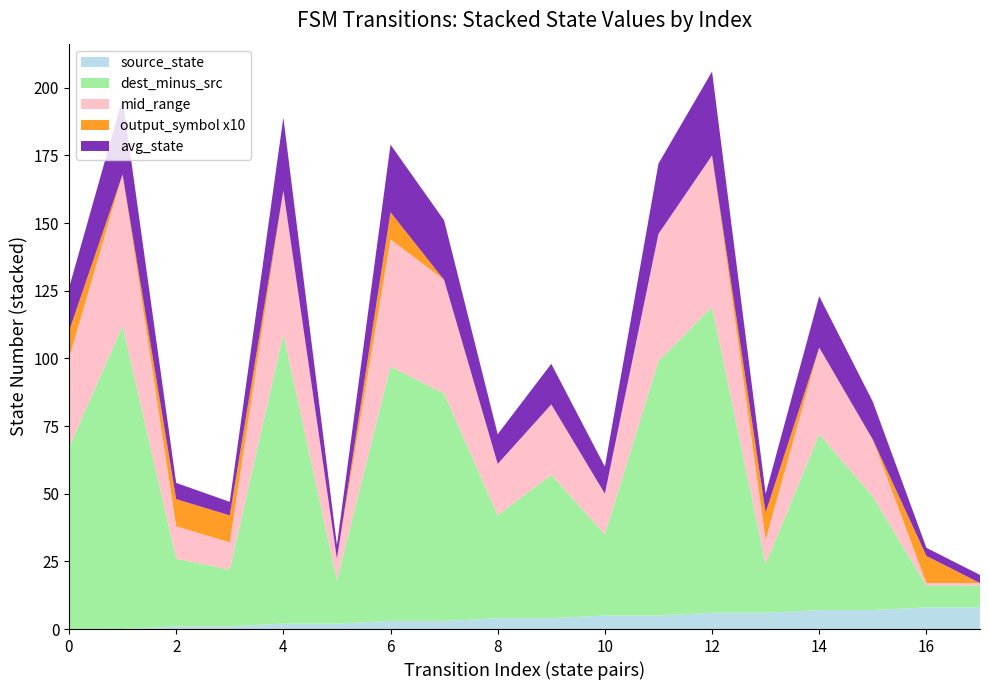

Does the chart have visible grid lines?

No